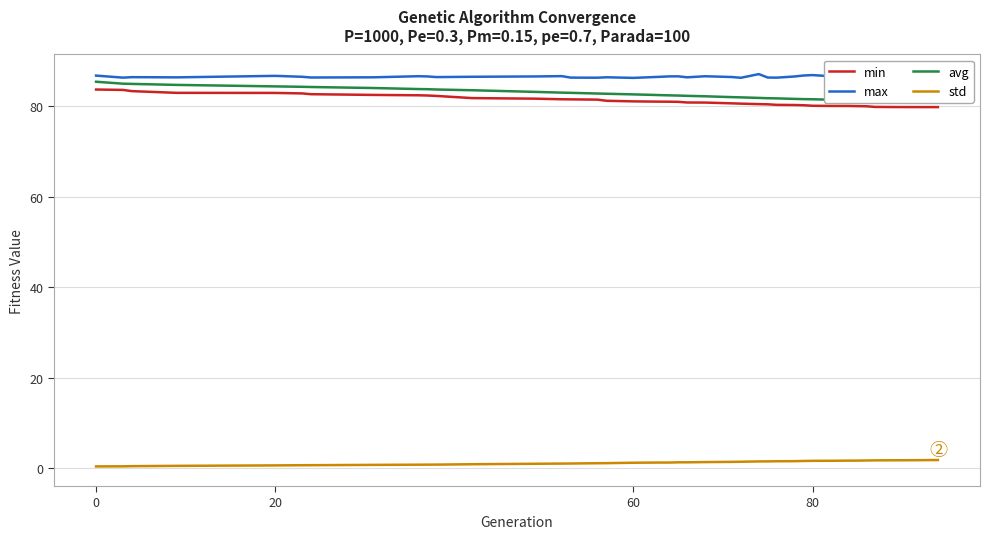

True or false: std and min intersect in this chart.

False